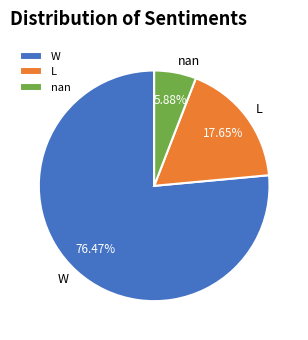

How many segments does this pie chart have?

3